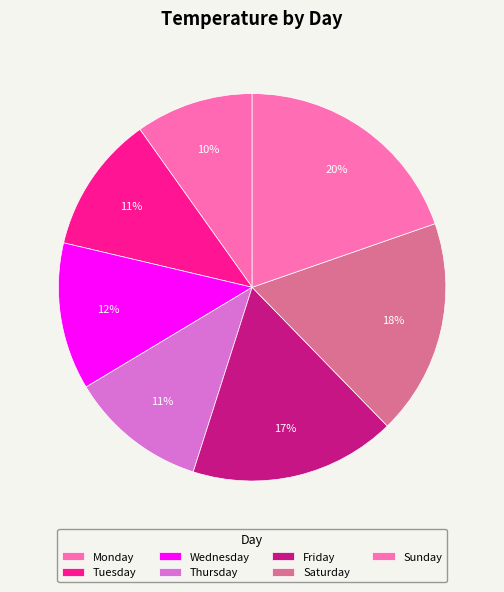

How many slices are in this pie chart?

7